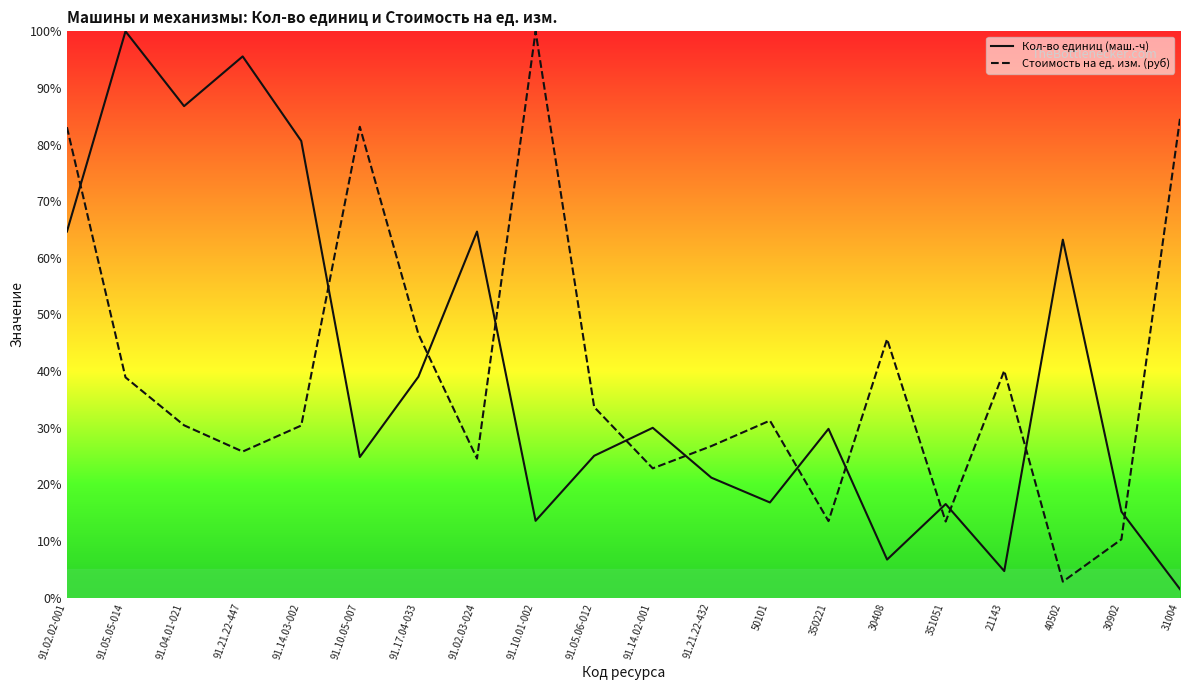

What is the total value across all series at 350221?

43.3